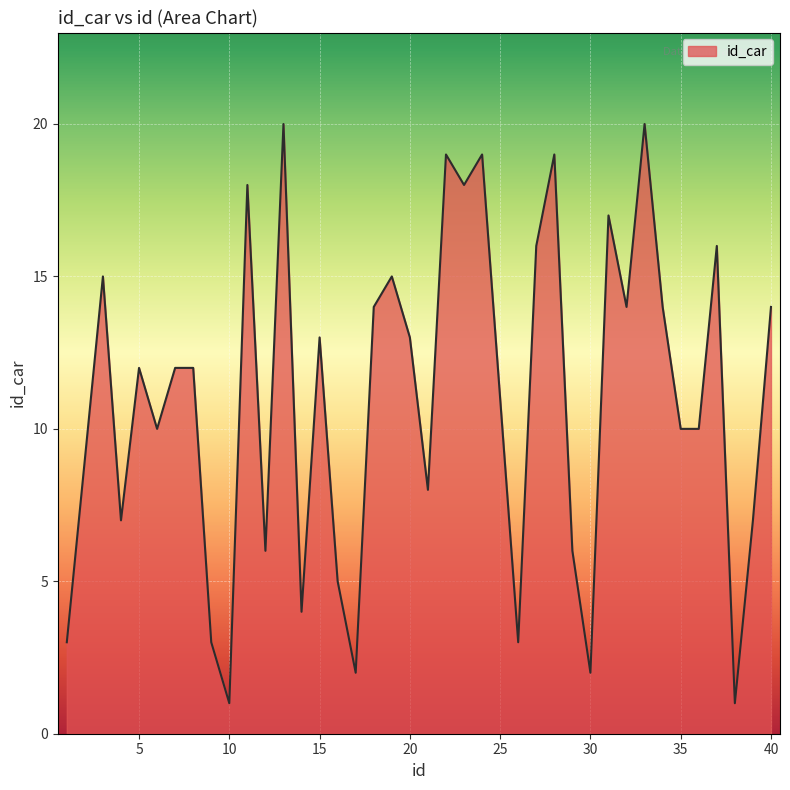

What is the difference between the maximum and minimum values?

19